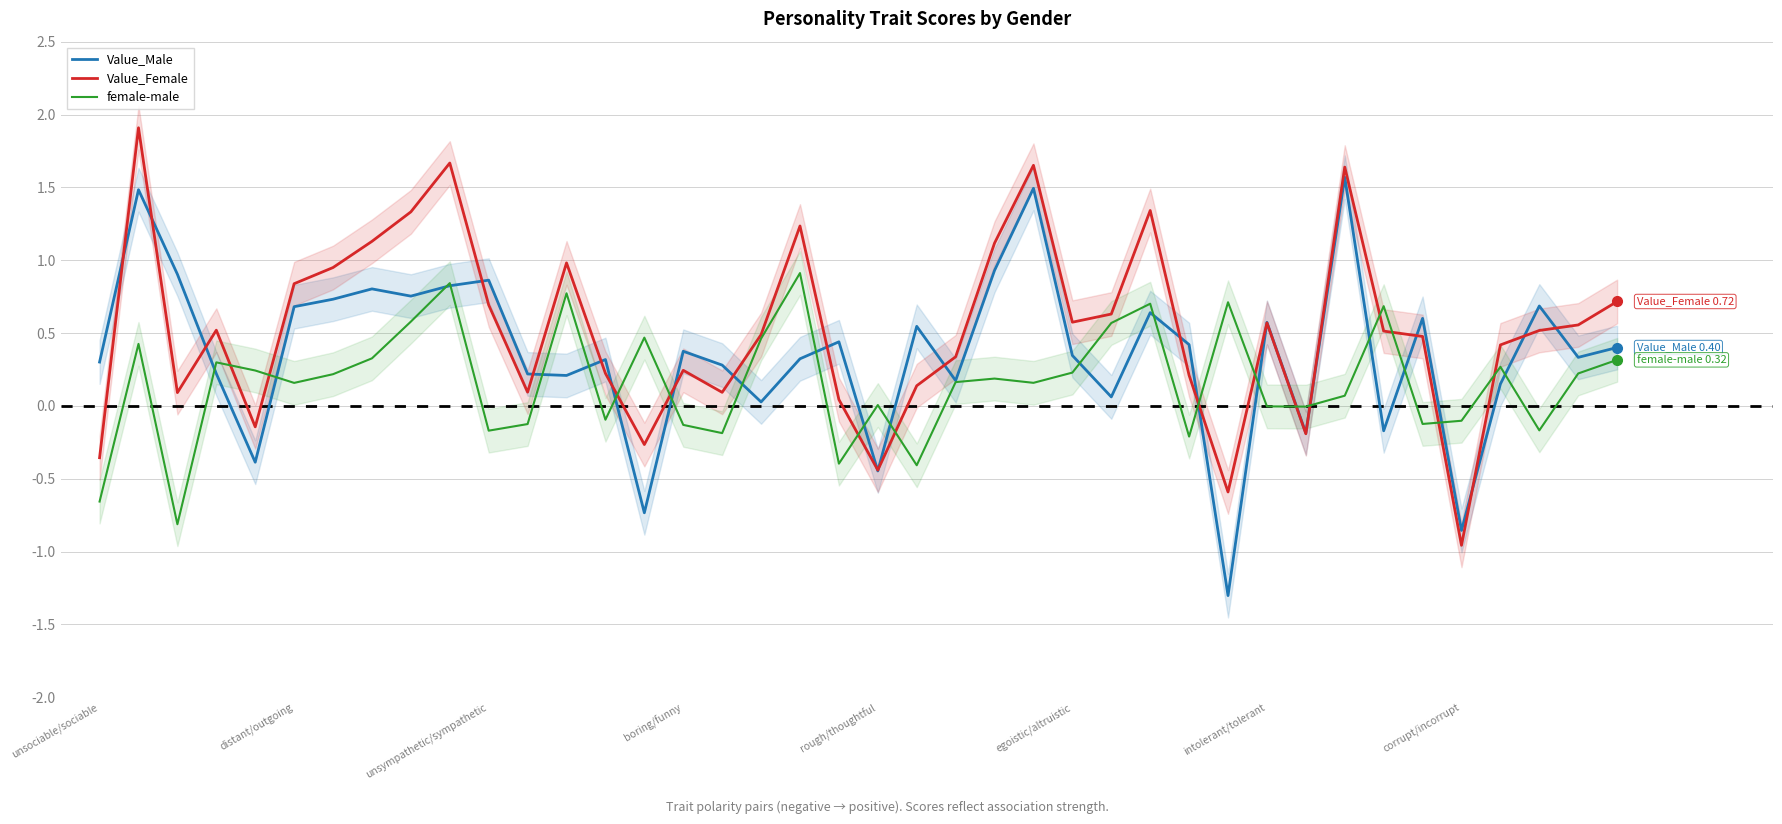

What is the difference between the maximum and minimum values in the Value_Female series?

2.9